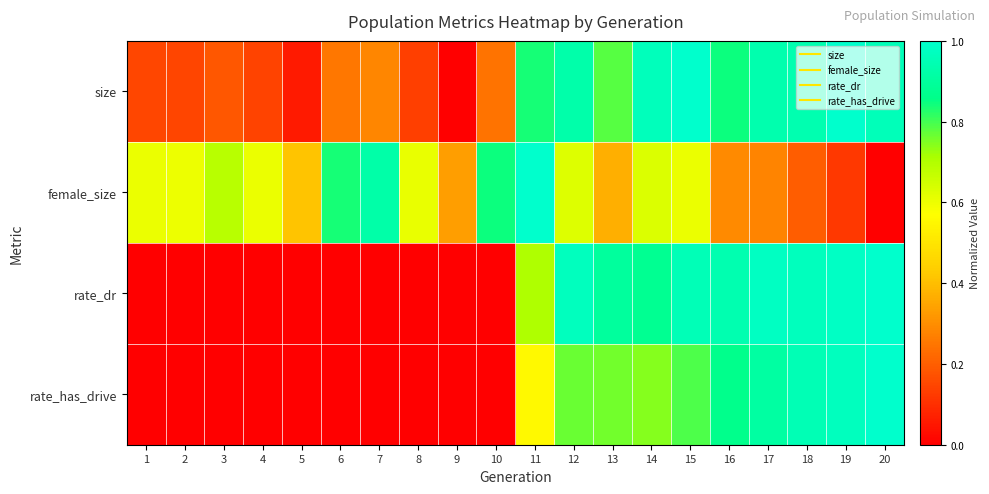

Which series has the largest total across all categories?

size